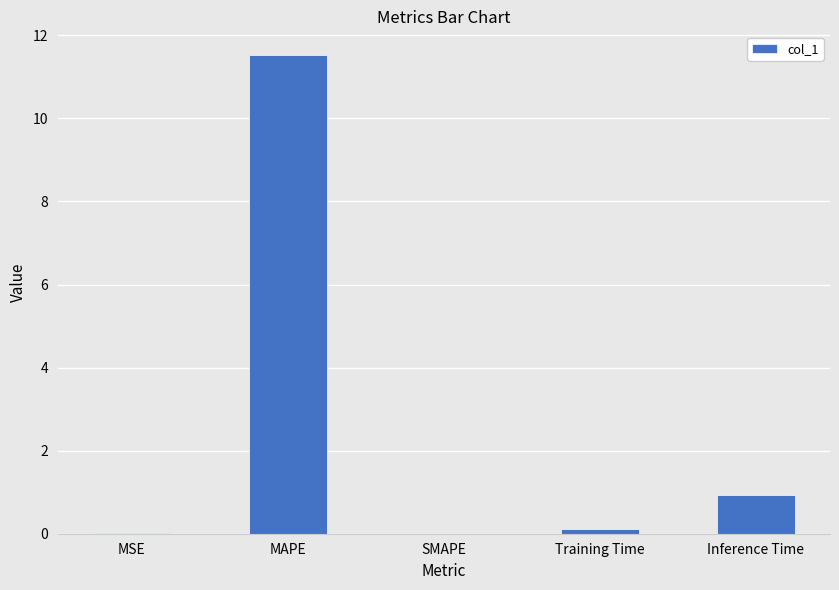

Between MAPE and MSE, which is larger?

MAPE